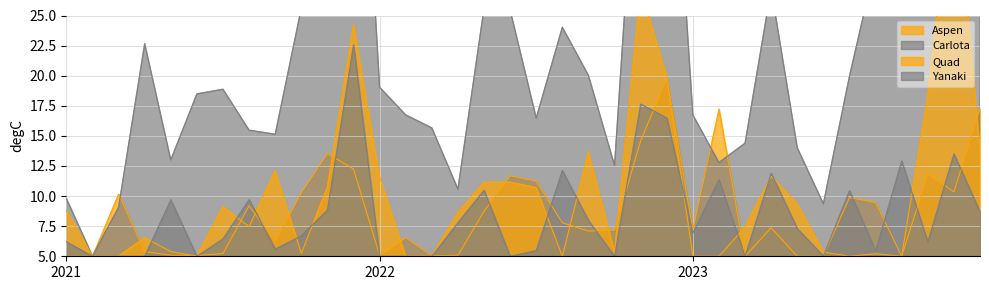

At which category is the sum across all series the highest?

2023-11